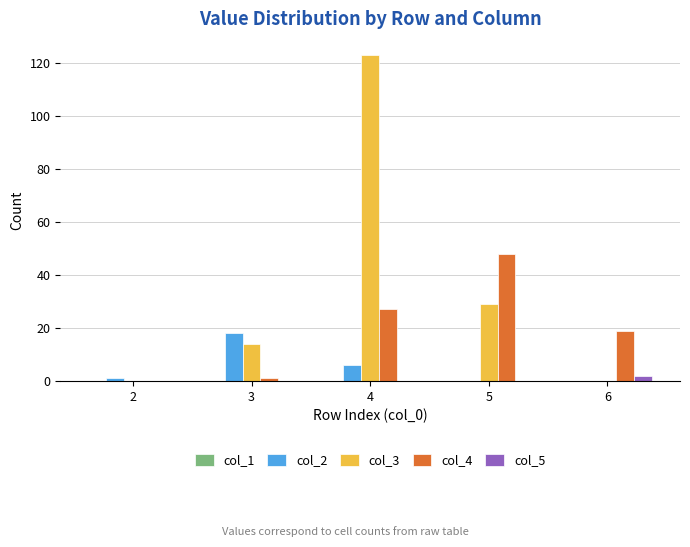

At which category is the sum across all series the highest?

4